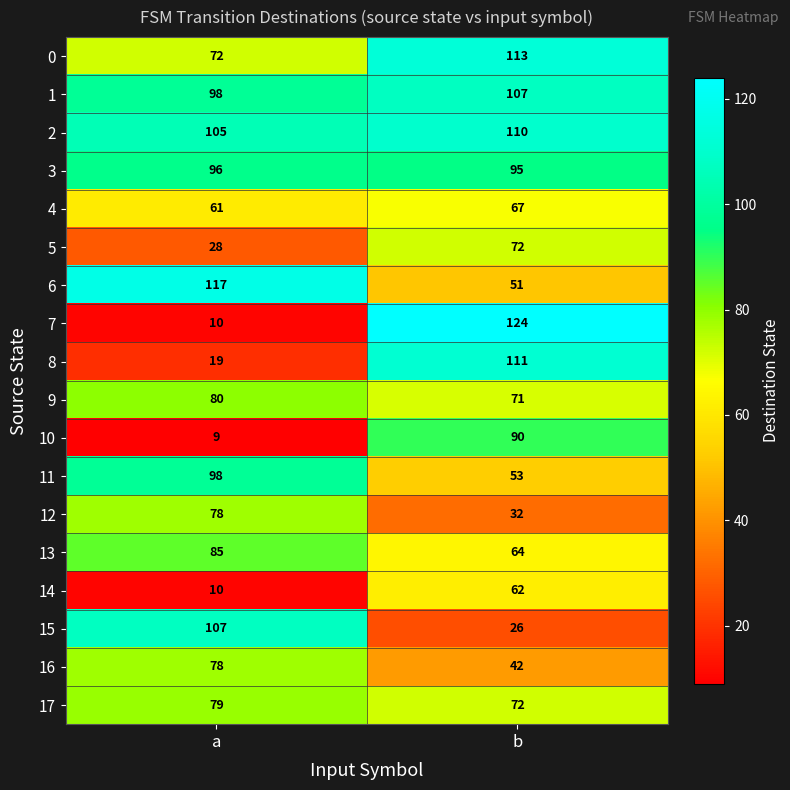

Rank the categories by 9 value from highest to lowest.

a, b